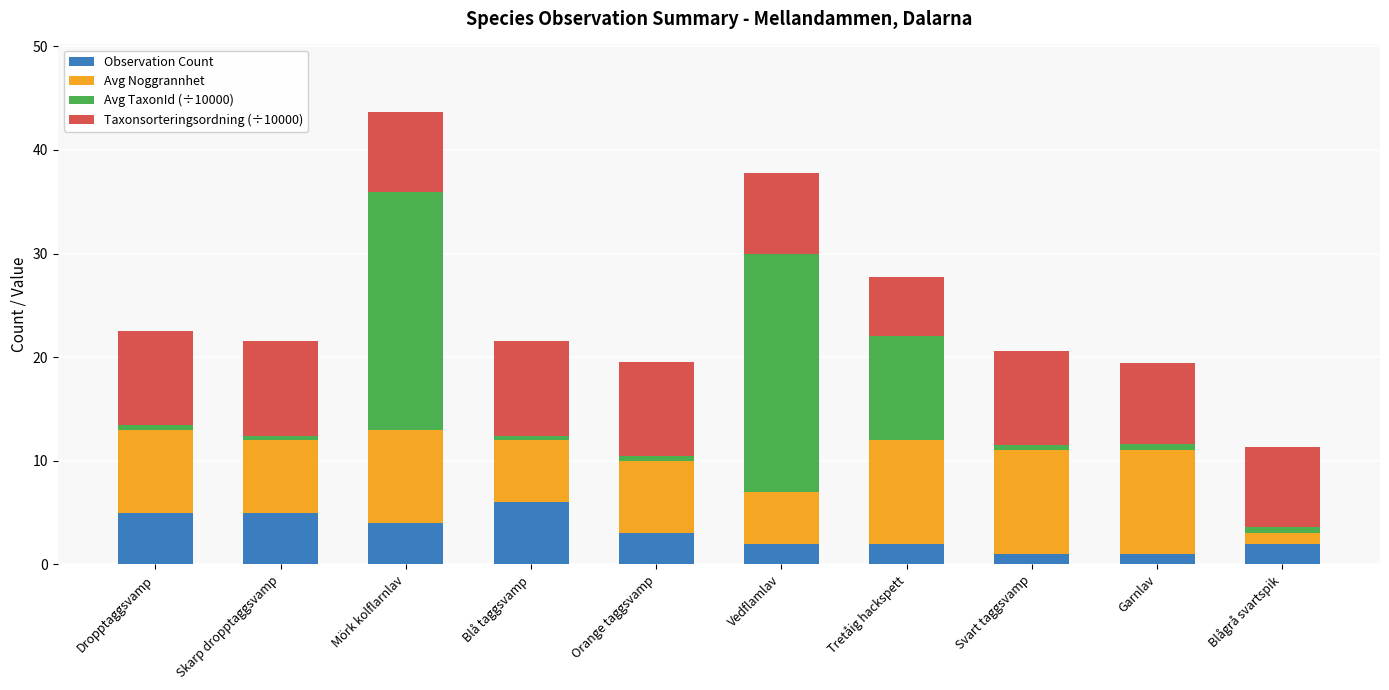

At which category is the sum across all series the highest?

Mörk kolflarnlav